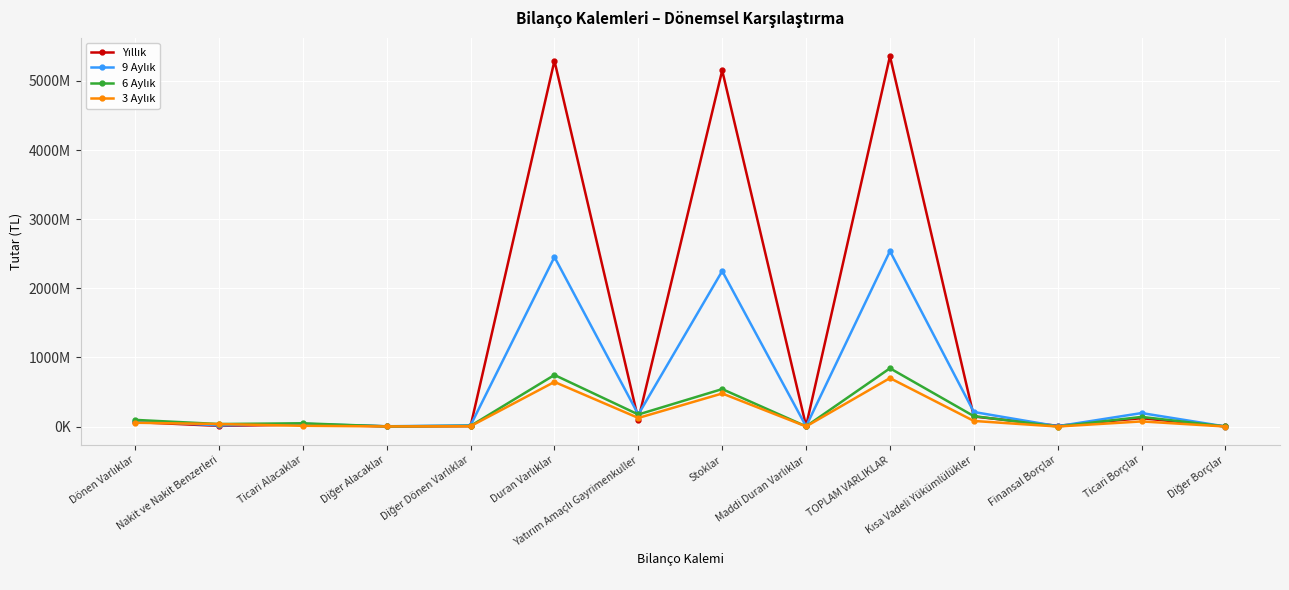

True or false: 3 Aylık has more than 1 interior local peaks.

True